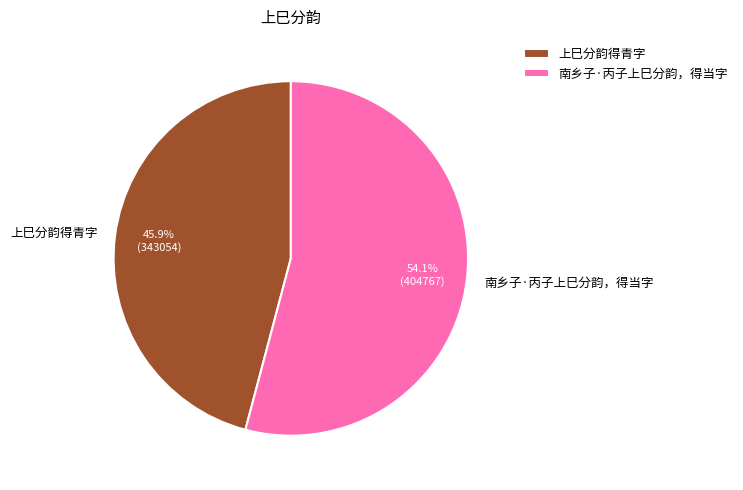

Which slice is the largest?

南乡子·丙子上巳分韵，得当字